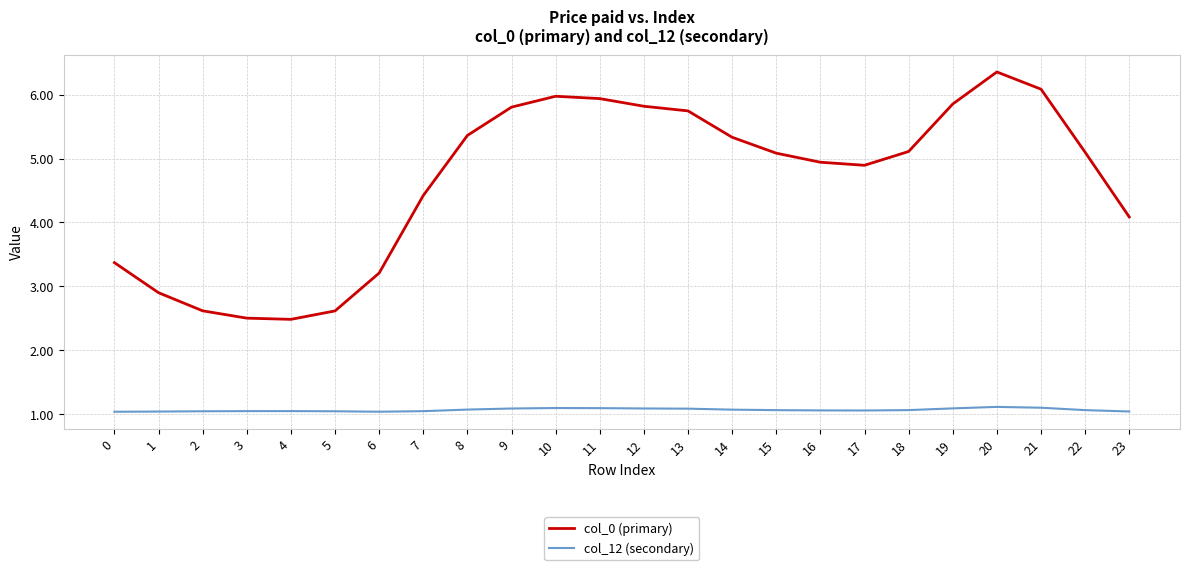

Rank the series by their average value, from highest to lowest.

col_0 (primary), col_12 (secondary)